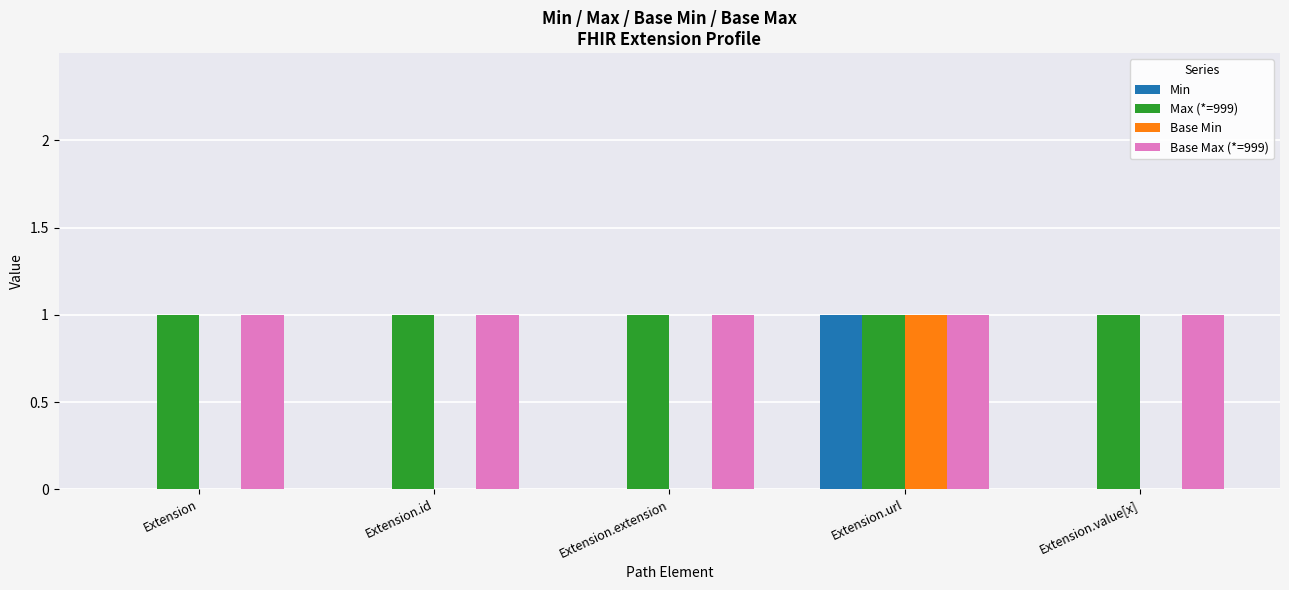

Reading left to right, what are all the values shown in this chart?

Min: 0	0	0	1	0
Max (*=999): 1	1	1	1	1
Base Min: 0	0	0	1	0
Base Max (*=999): 1	1	1	1	1